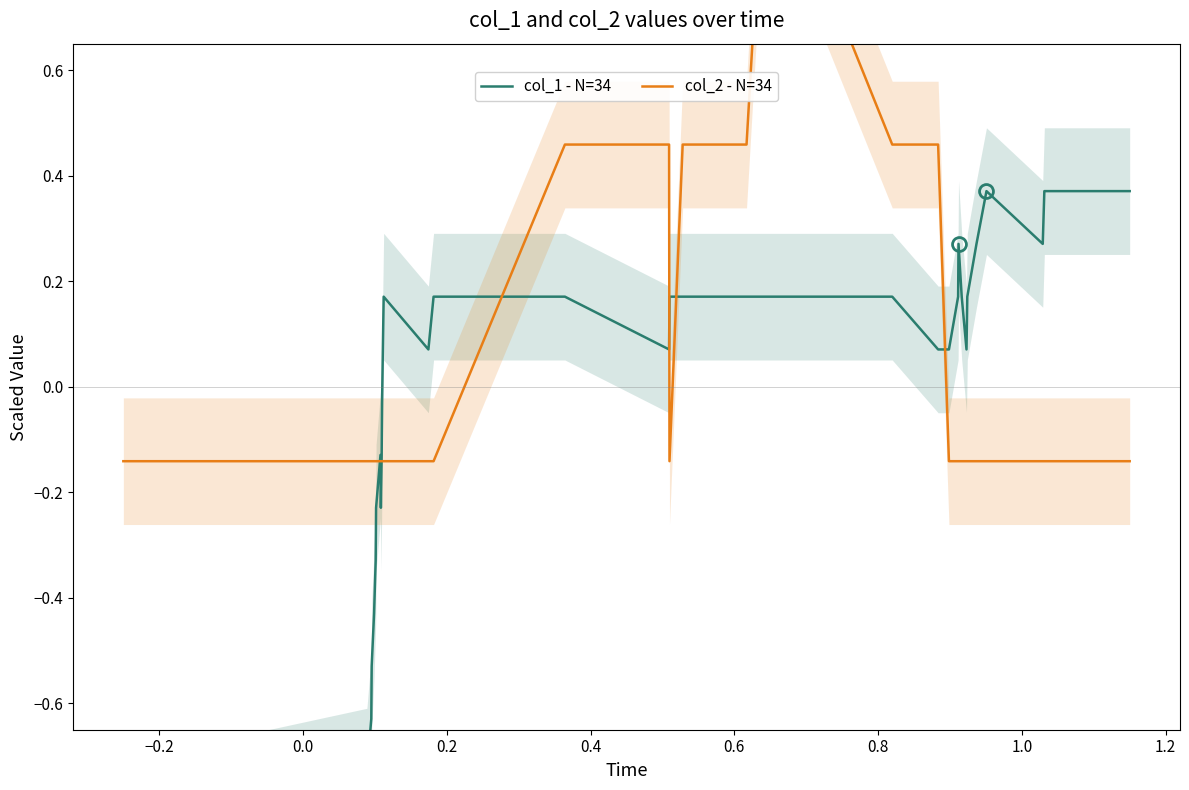

Reading left to right, list all the values displayed in this chart.

col_1 - N=34: -0.8	-0.7	-0.6	-0.5	-0.4	-0.3	-0.2	-0.1	-0.2	-0.1	-0.0	0.1	0.2	0.1	0.2	0.2	0.1	0.2	0.2	0.2	0.2	0.2	0.1	0.1	0.2	0.3	0.2	0.1	0.2	0.3	0.4	0.3	0.4	0.4
col_2 - N=34: -0.1	-0.1	-0.1	-0.1	-0.1	-0.1	-0.1	-0.1	-0.1	-0.1	-0.1	-0.1	-0.1	-0.1	-0.1	0.5	0.5	-0.1	0.5	0.5	1.1	0.5	0.5	-0.1	-0.1	-0.1	-0.1	-0.1	-0.1	-0.1	-0.1	-0.1	-0.1	-0.1